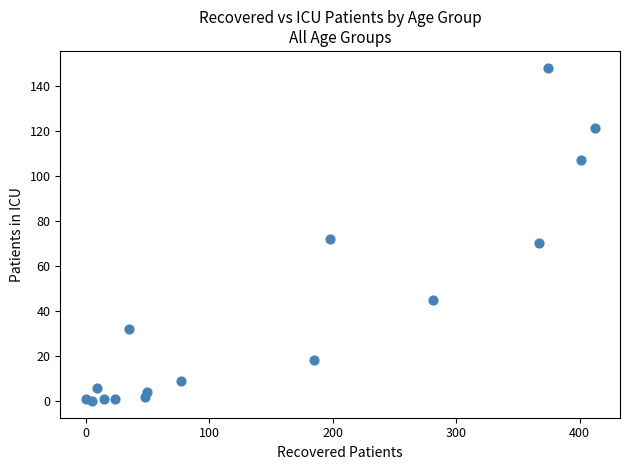

What Y value in the scatter plot is closest to 74?

72